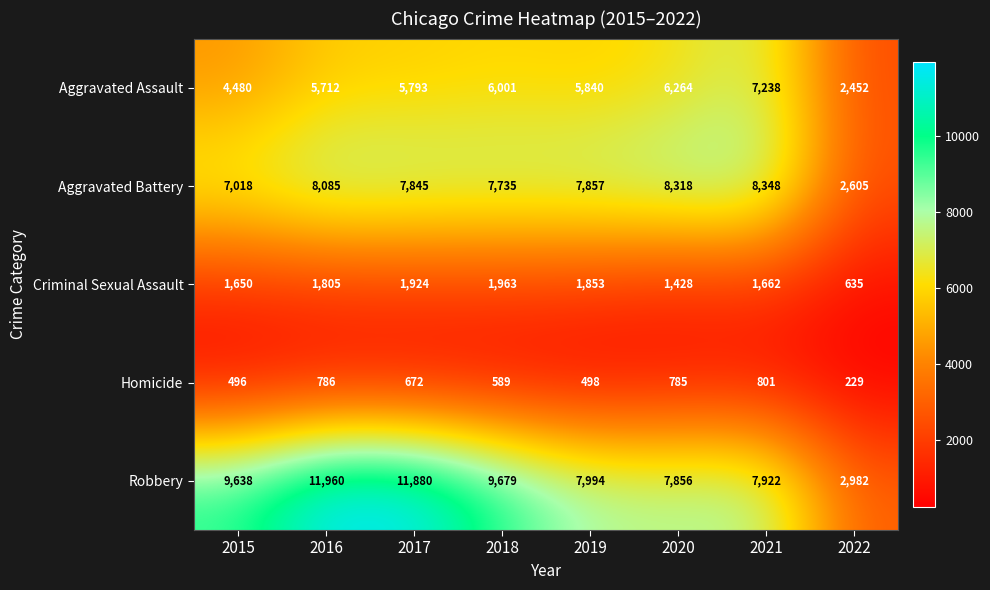

What is the total value across all series at 2018?

25967